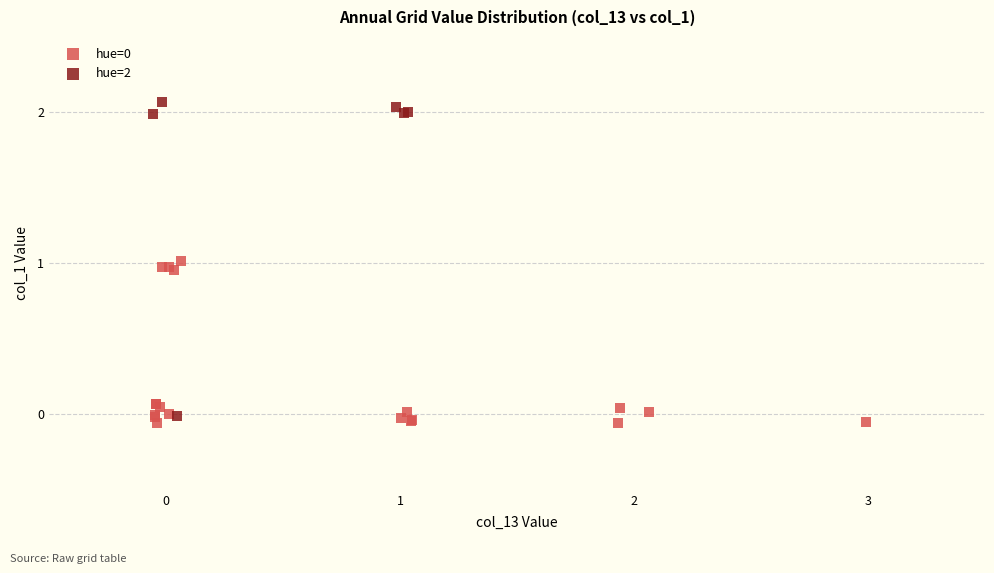

Which series has the widest spread of Y values?

hue=2